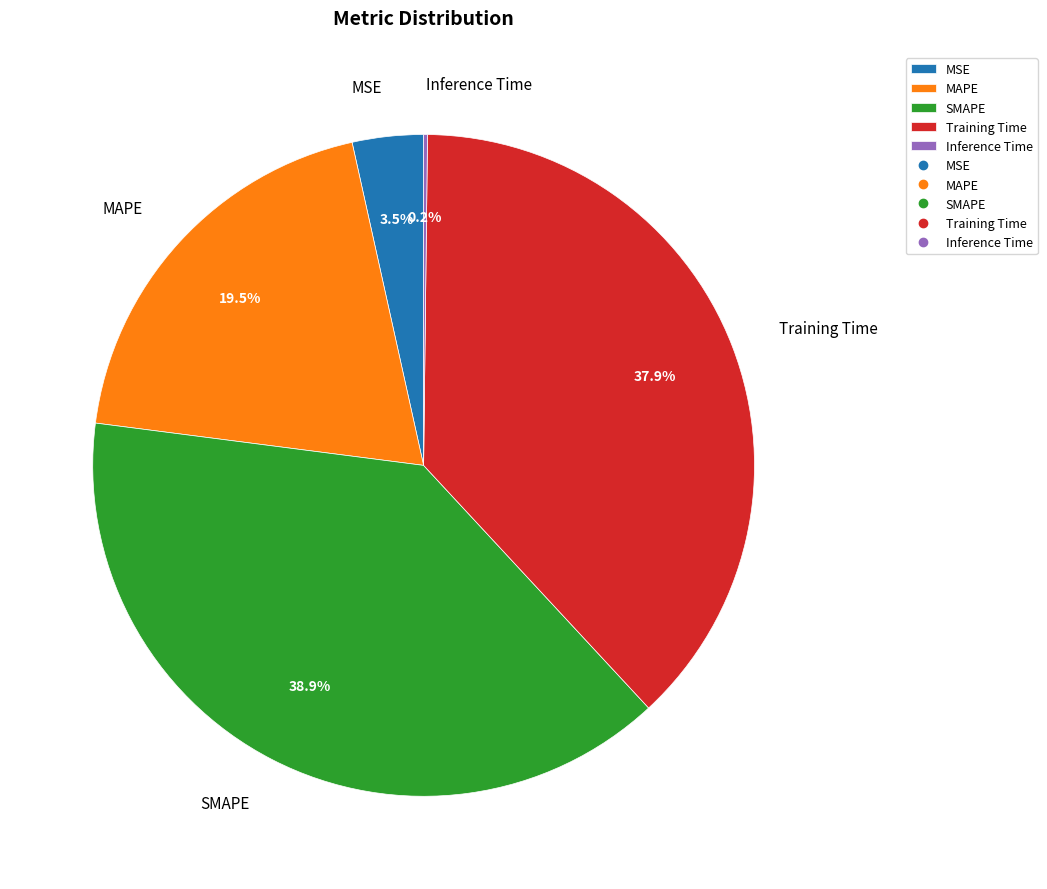

Which has a higher value, SMAPE or MSE?

SMAPE